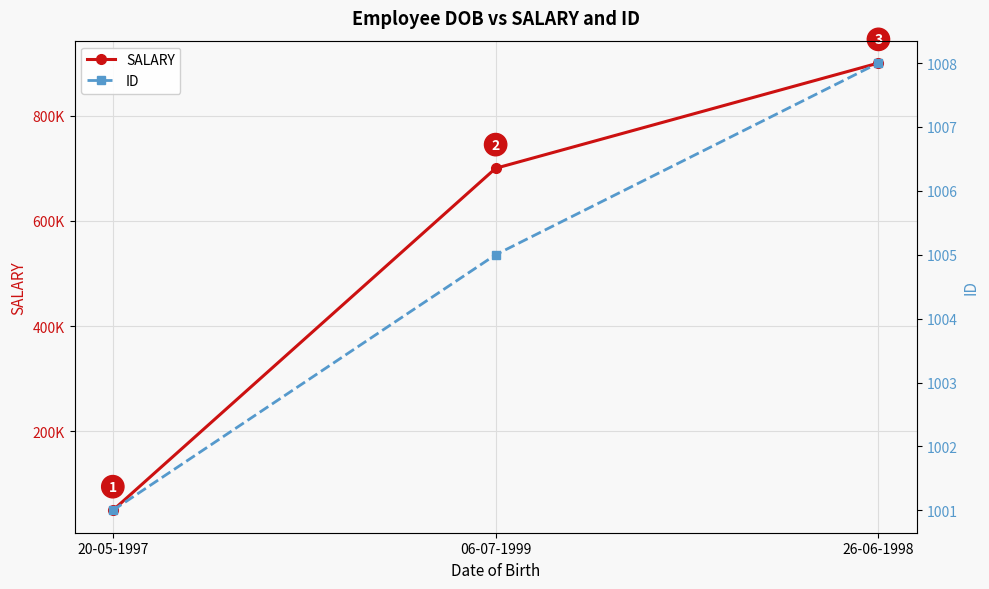

What is the label of the 3rd point from the right?

20-05-1997